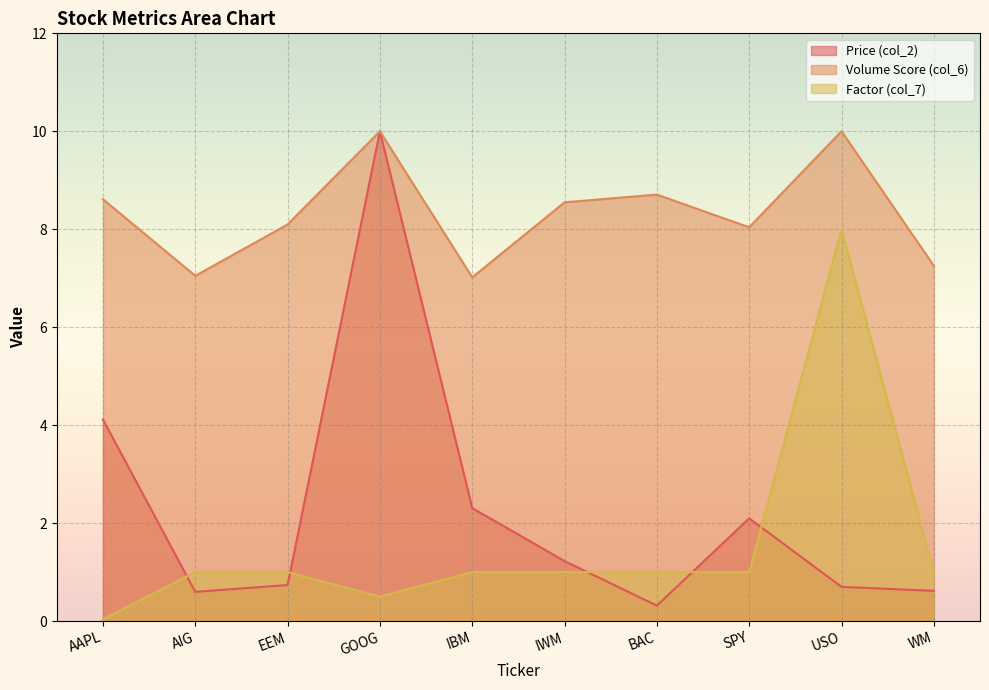

Which series has the largest total across all categories?

Volume Score (col_6)